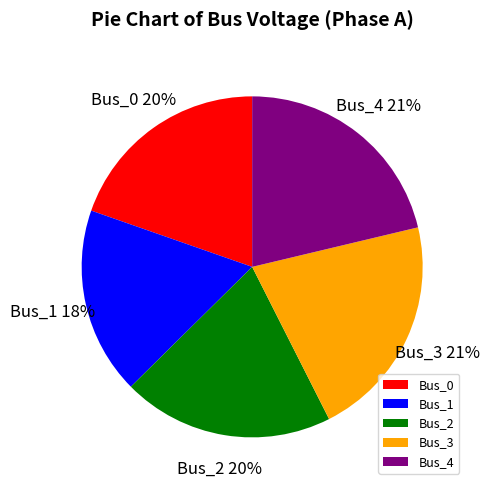

Between Bus_2 and Bus_3, which is larger?

Bus_3